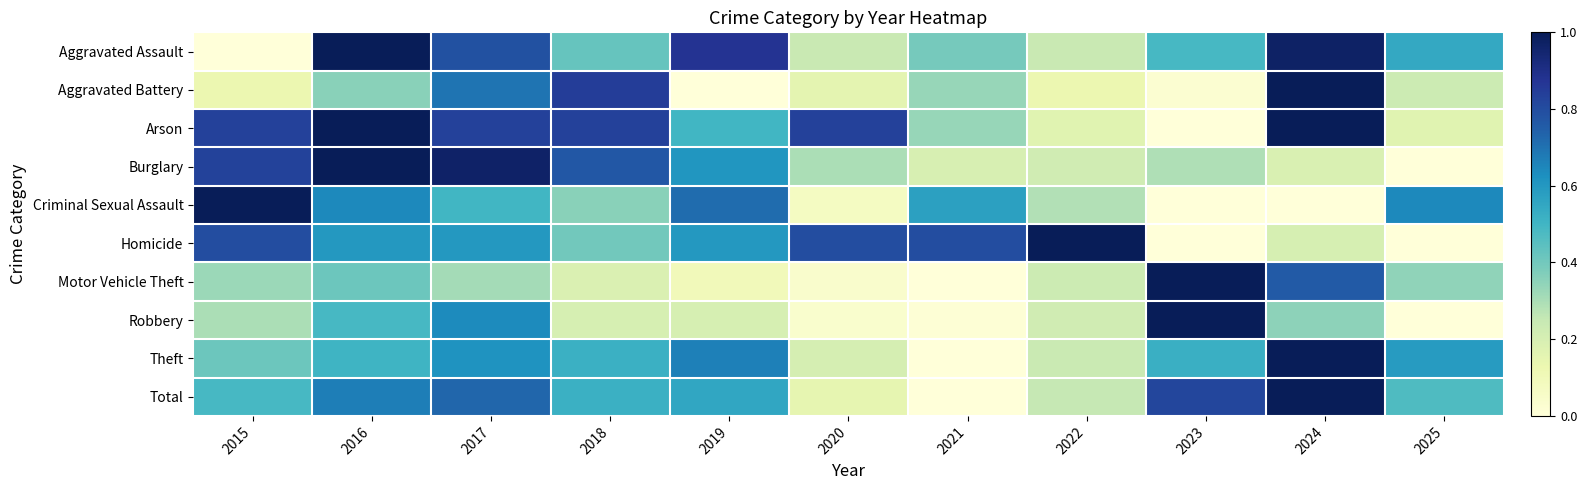

Reading right to left, transcribe all the data shown in this chart.

Aggravated Assault: 2025=0.5	2024=1.0	2023=0.5	2022=0.2	2021=0.4	2020=0.2	2019=0.9	2018=0.4	2017=0.8	2016=1.0	2015=0.0
Aggravated Battery: 2025=0.2	2024=1.0	2023=0.0	2022=0.1	2021=0.3	2020=0.2	2019=0.0	2018=0.8	2017=0.7	2016=0.4	2015=0.1
Arson: 2025=0.2	2024=1.0	2023=0.0	2022=0.2	2021=0.3	2020=0.8	2019=0.5	2018=0.8	2017=0.8	2016=1.0	2015=0.8
Burglary: 2025=0.0	2024=0.2	2023=0.3	2022=0.2	2021=0.2	2020=0.3	2019=0.6	2018=0.8	2017=1.0	2016=1.0	2015=0.8
Criminal Sexual Assault: 2025=0.6	2024=0.0	2023=0.0	2022=0.3	2021=0.6	2020=0.1	2019=0.7	2018=0.4	2017=0.5	2016=0.6	2015=1.0
Homicide: 2025=0.0	2024=0.2	2023=0.0	2022=1.0	2021=0.8	2020=0.8	2019=0.6	2018=0.4	2017=0.6	2016=0.6	2015=0.8
Motor Vehicle Theft: 2025=0.3	2024=0.8	2023=1.0	2022=0.2	2021=0.0	2020=0.0	2019=0.1	2018=0.2	2017=0.3	2016=0.4	2015=0.3
Robbery: 2025=0.0	2024=0.3	2023=1.0	2022=0.2	2021=0.0	2020=0.0	2019=0.2	2018=0.2	2017=0.6	2016=0.5	2015=0.3
Theft: 2025=0.6	2024=1.0	2023=0.5	2022=0.2	2021=0.0	2020=0.2	2019=0.7	2018=0.5	2017=0.6	2016=0.5	2015=0.4
Total: 2025=0.5	2024=1.0	2023=0.8	2022=0.3	2021=0.0	2020=0.1	2019=0.6	2018=0.5	2017=0.7	2016=0.7	2015=0.5